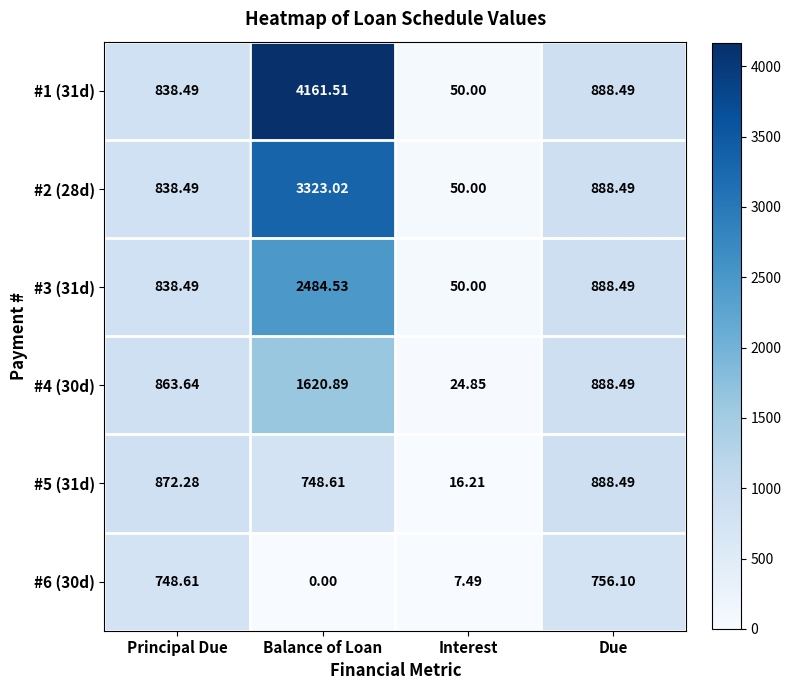

At which category does the chart reach its peak across all series?

Balance of Loan